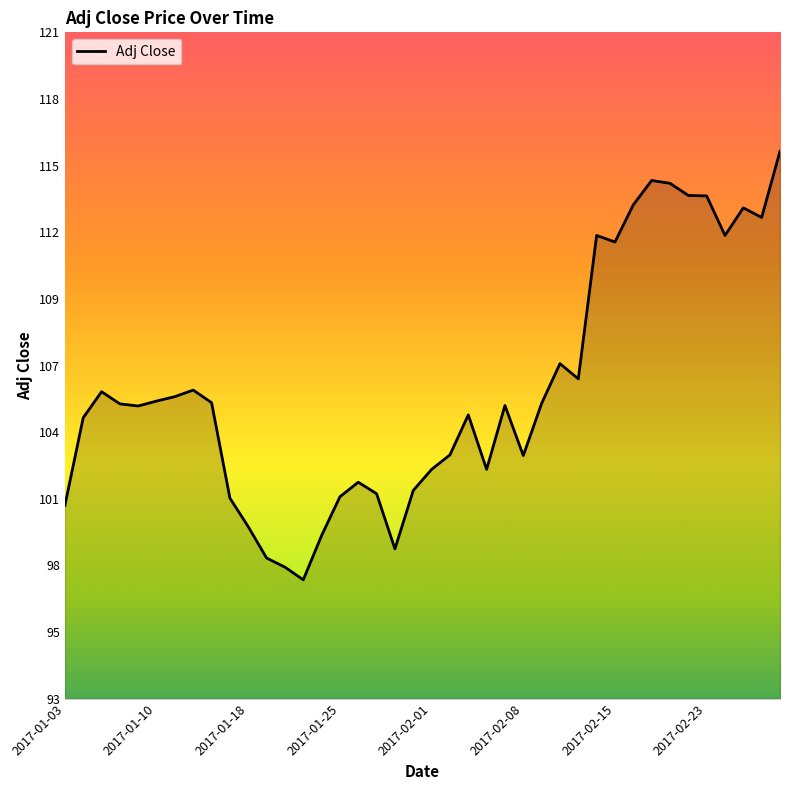

Does the chart have visible grid lines?

No